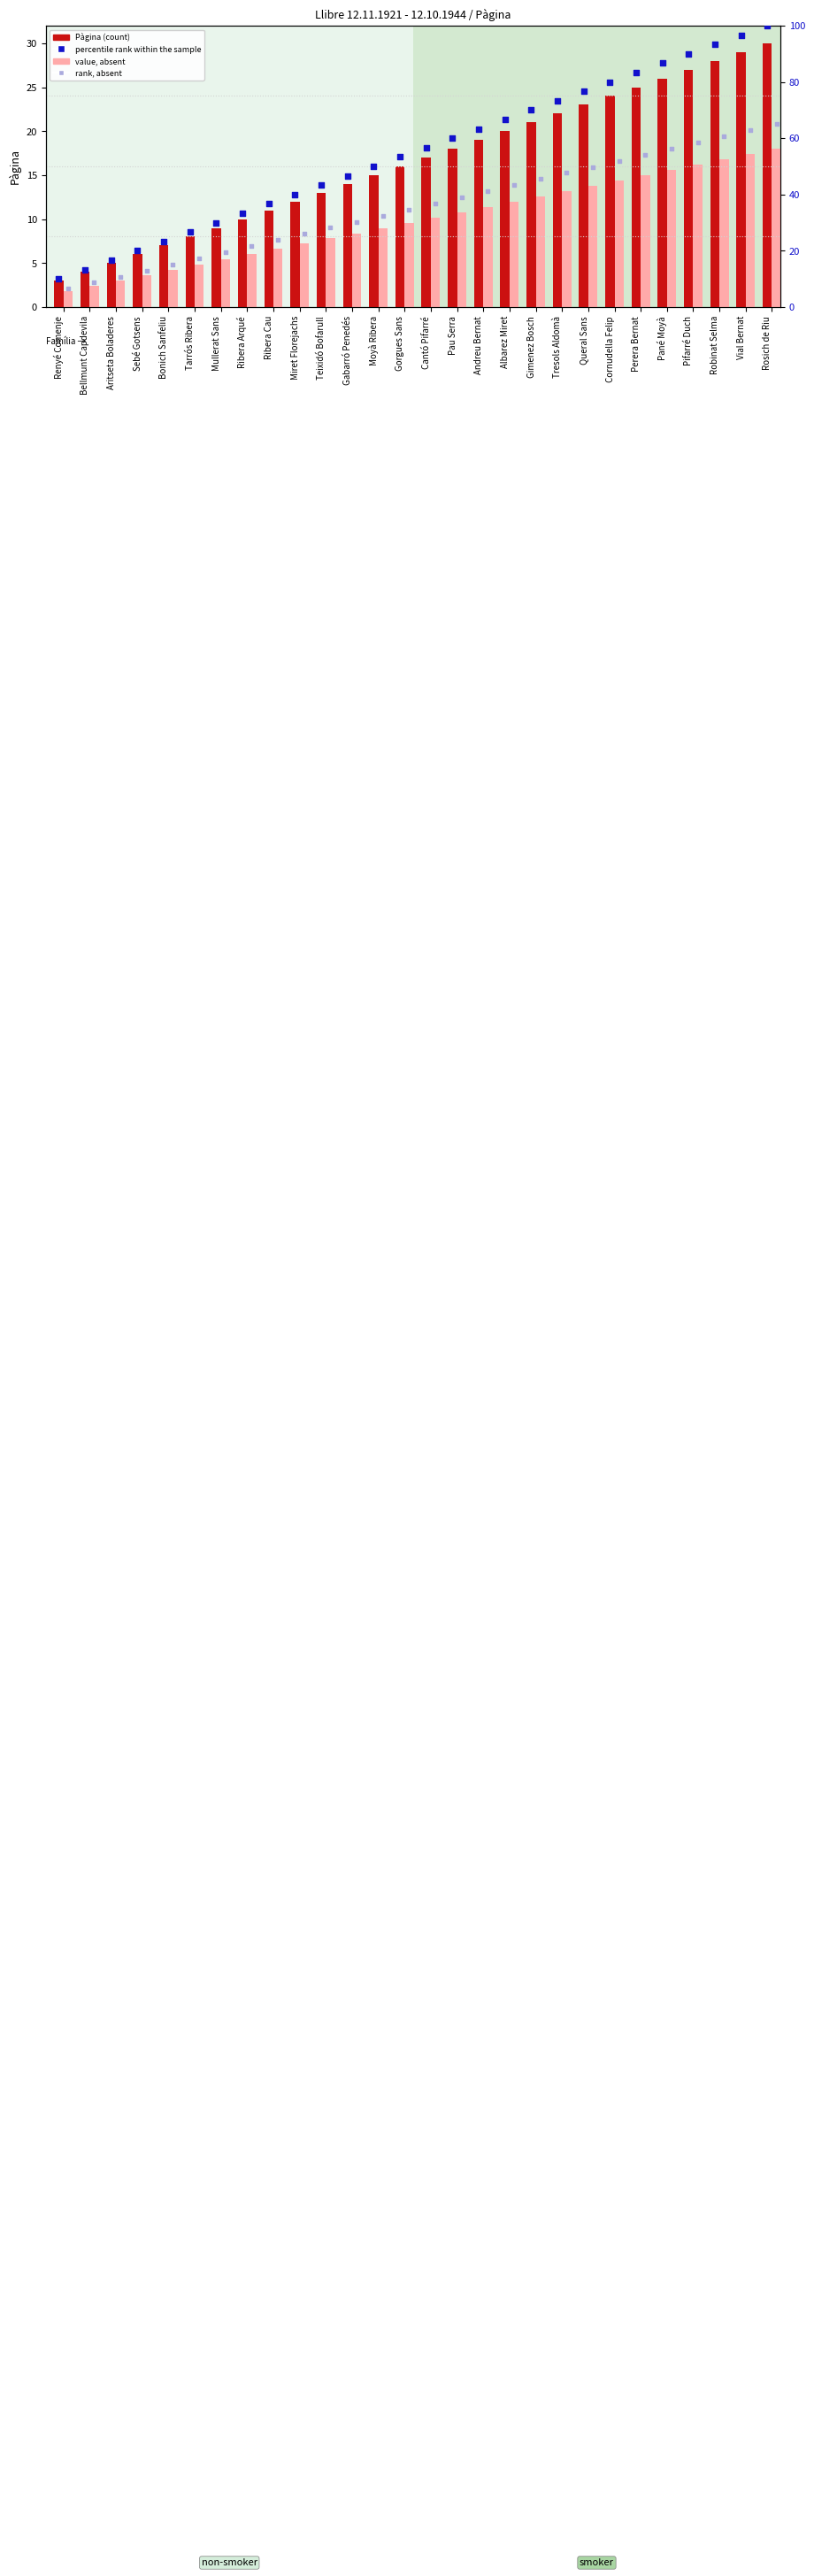

What is the total value across all series at Albarez Miret?

142.0